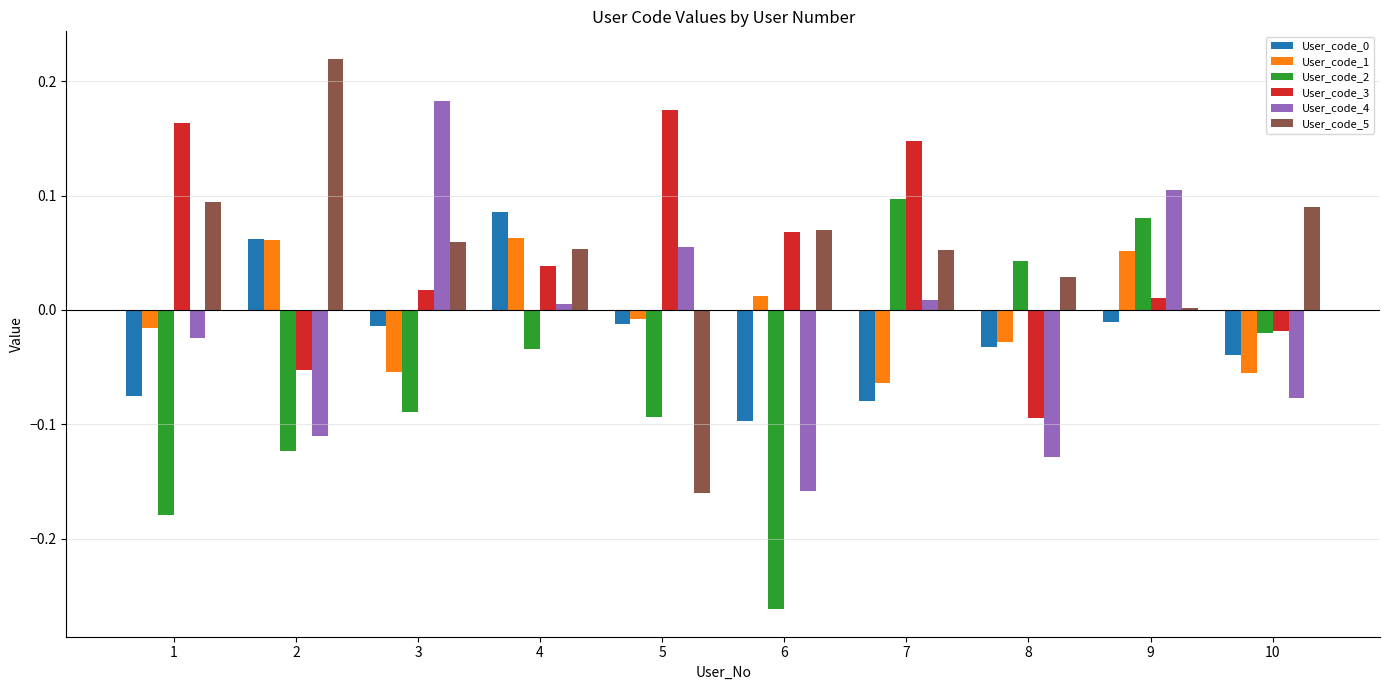

The value of User_code_3 at 7 is 0.2. True or false?

False